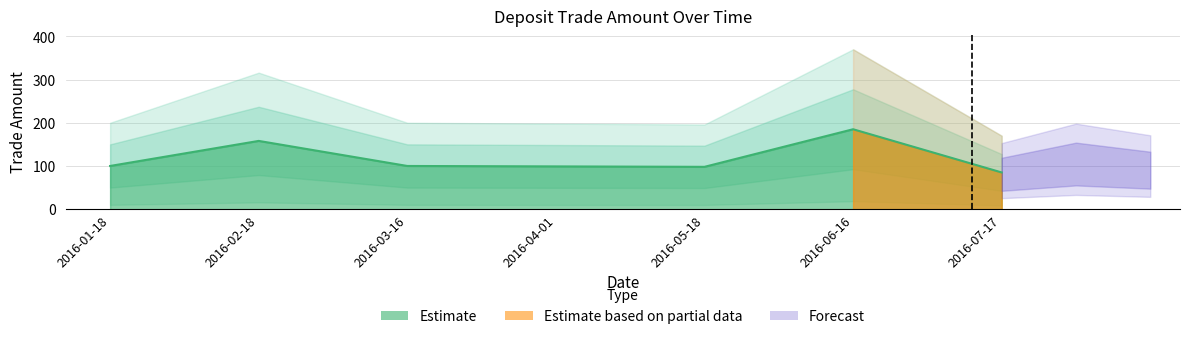

At which category does the data reach its first local peak?

2016-02-18